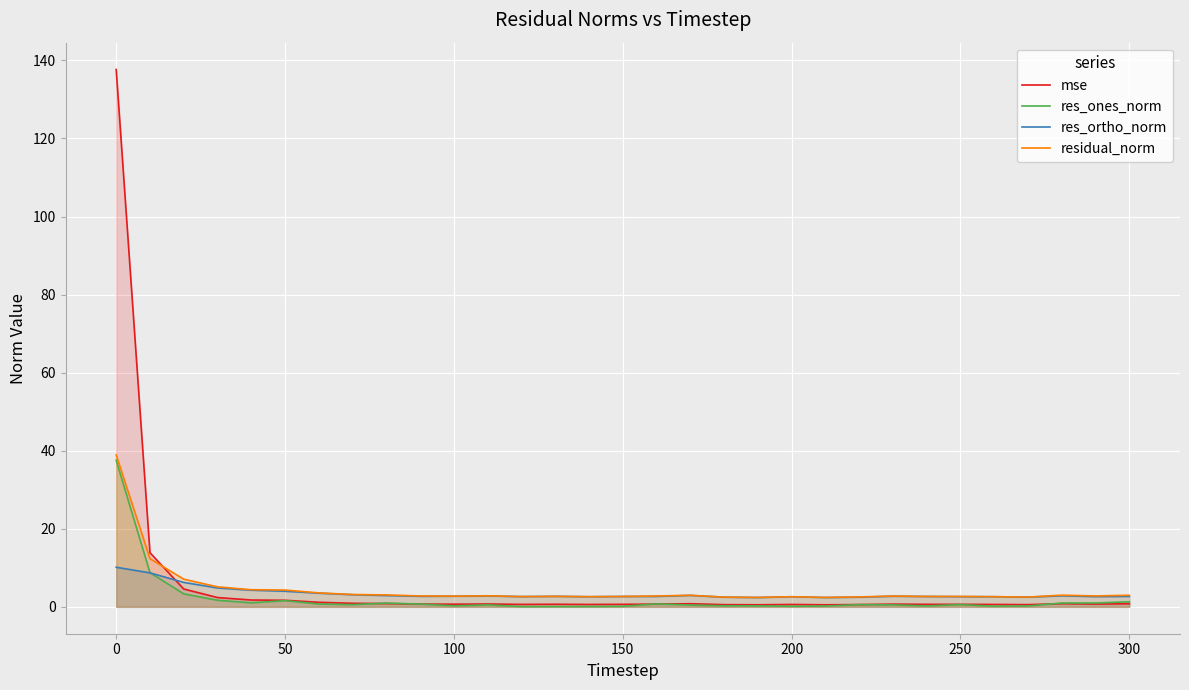

What is the minimum value shown in the chart?

0.1